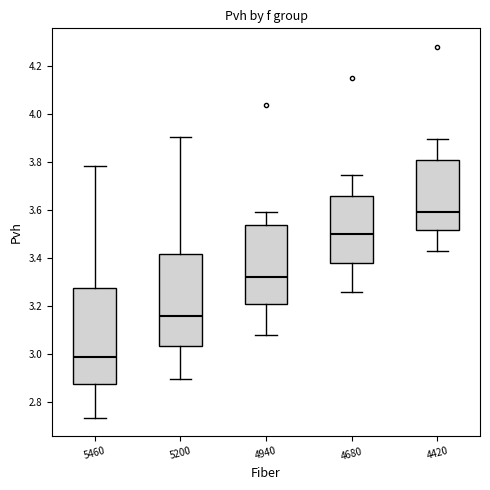

Reading left to right, transcribe this box plot: for each box, give where its median line is, the range the box spans, and where its two whiskers end, as read against the y-axis. The values are not printed on the chart, so give them approximately, as read against the axis.

5460: median 2.98, box 2.88 to 3.28, whiskers 2.74 to 3.78
5200: median 3.16, box 3.04 to 3.42, whiskers 2.90 to 3.90
4940: median 3.32, box 3.20 to 3.54, whiskers 3.08 to 3.60
4680: median 3.50, box 3.38 to 3.66, whiskers 3.26 to 3.74
4420: median 3.60, box 3.52 to 3.80, whiskers 3.42 to 3.90